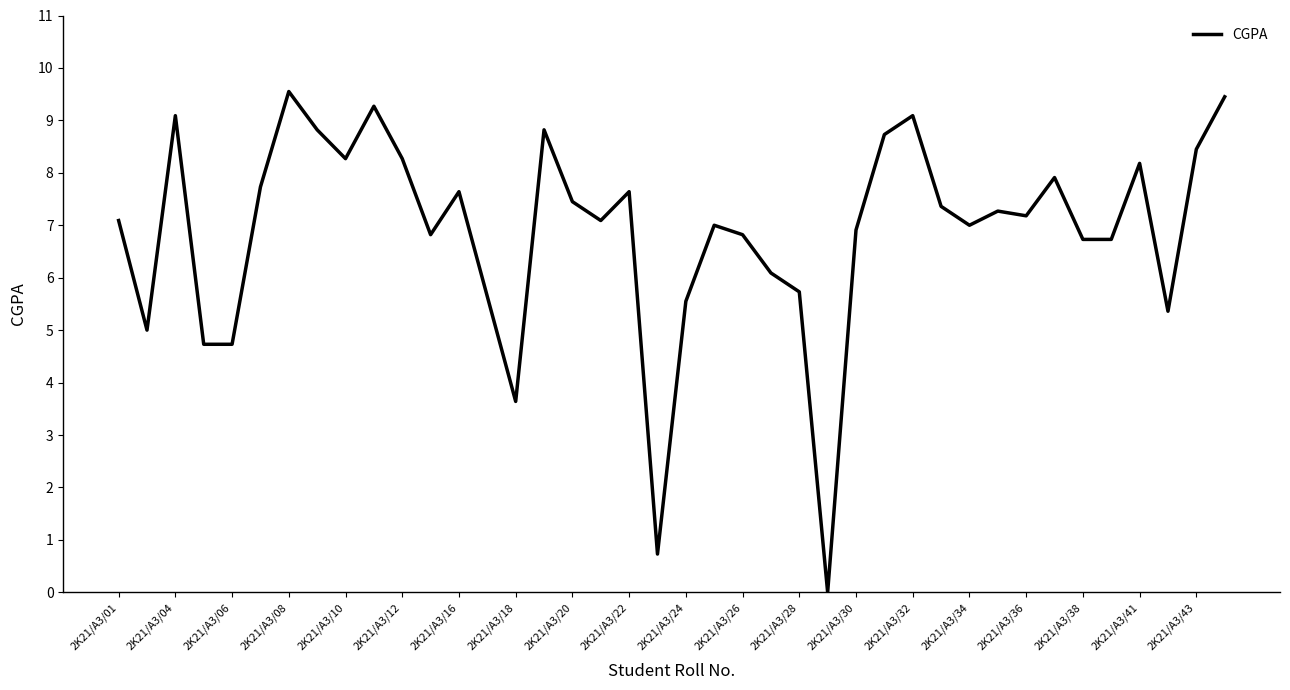

What is the sum of all values?

275.6